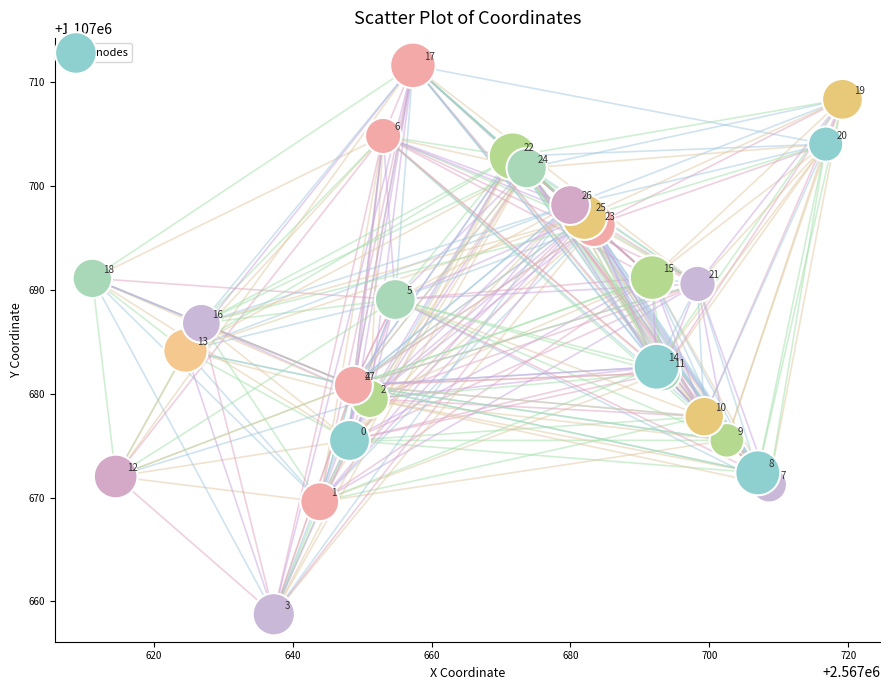

What Y value in the scatter plot is closest to 1107685?

1107684.2